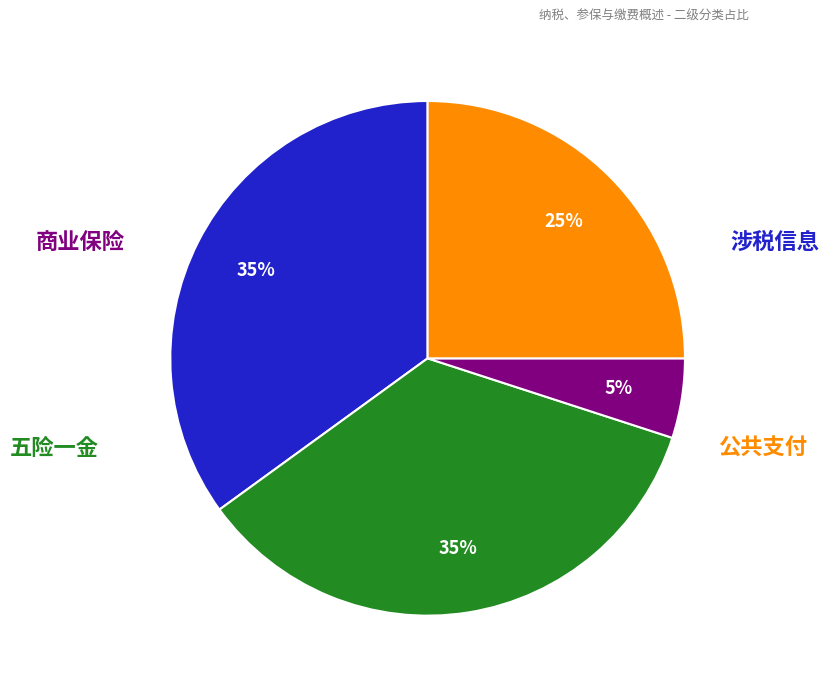

To the nearest percent, what is the difference between the largest and smallest slice percentages?

30%